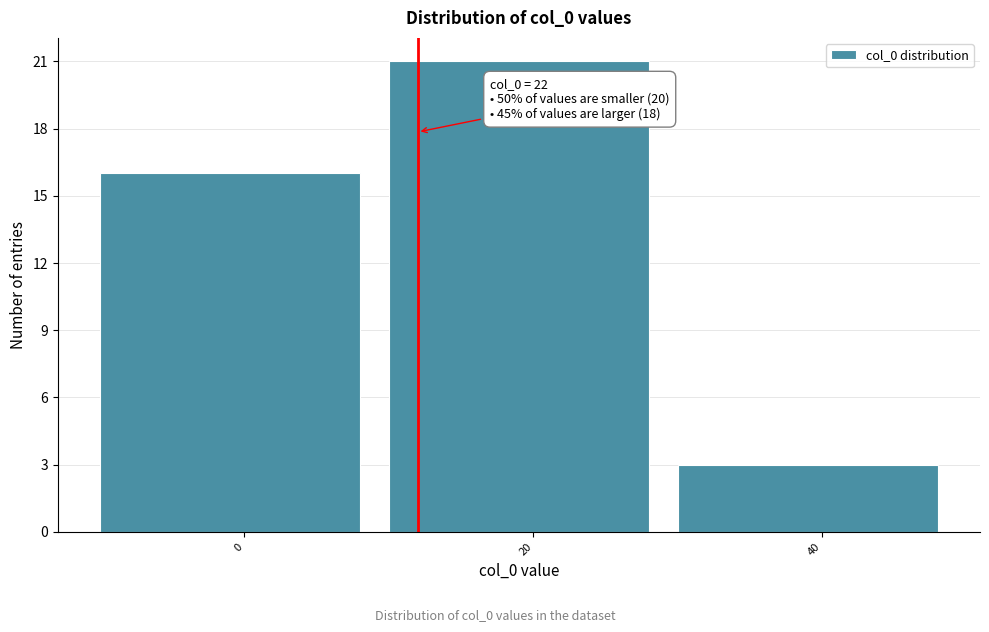

Reading left to right, list all the values displayed in this chart.

16	21	3